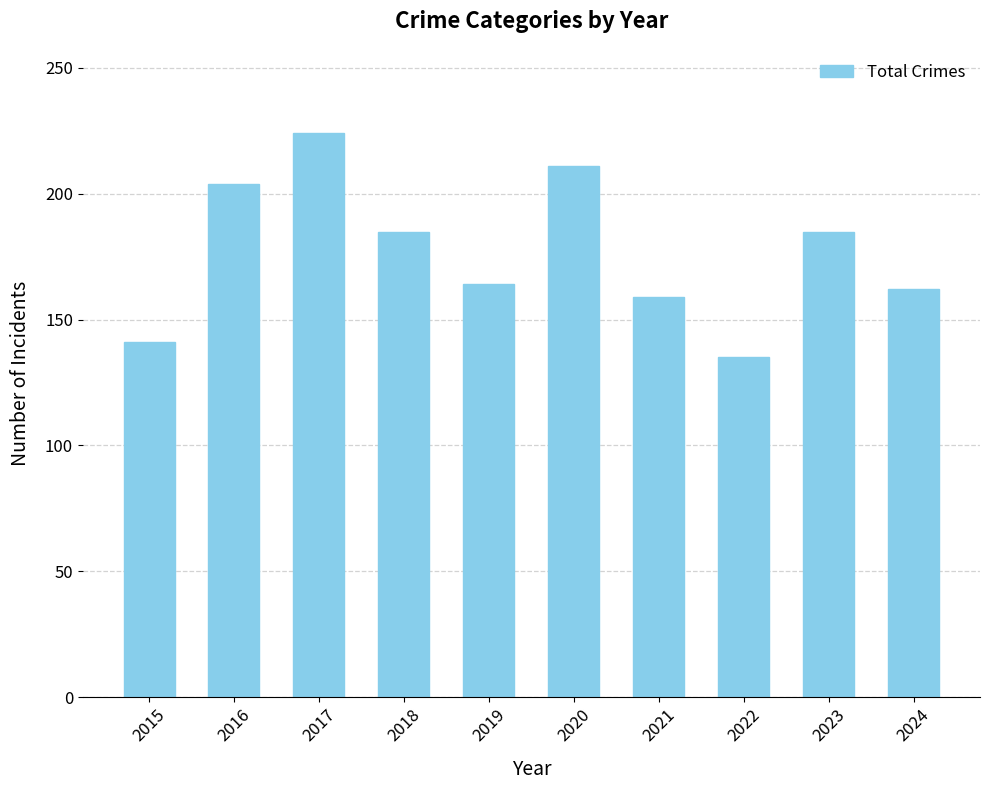

What is the ratio of the value at 2015 to the value at 2020?

0.7